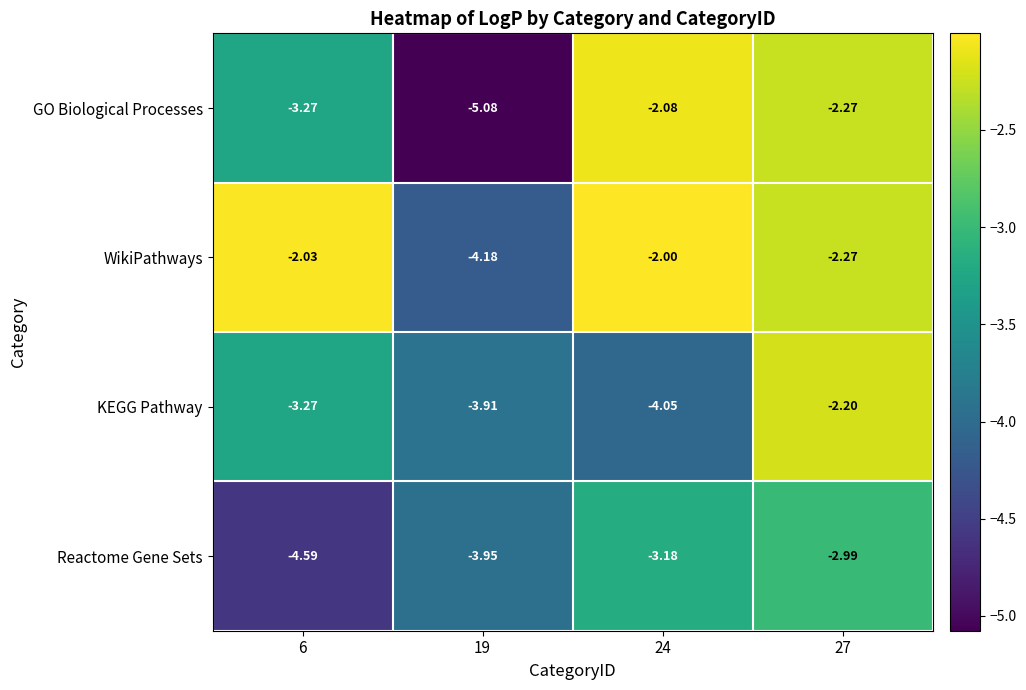

List the series in order of their peak value, highest first.

WikiPathways, GO Biological Processes, KEGG Pathway, Reactome Gene Sets